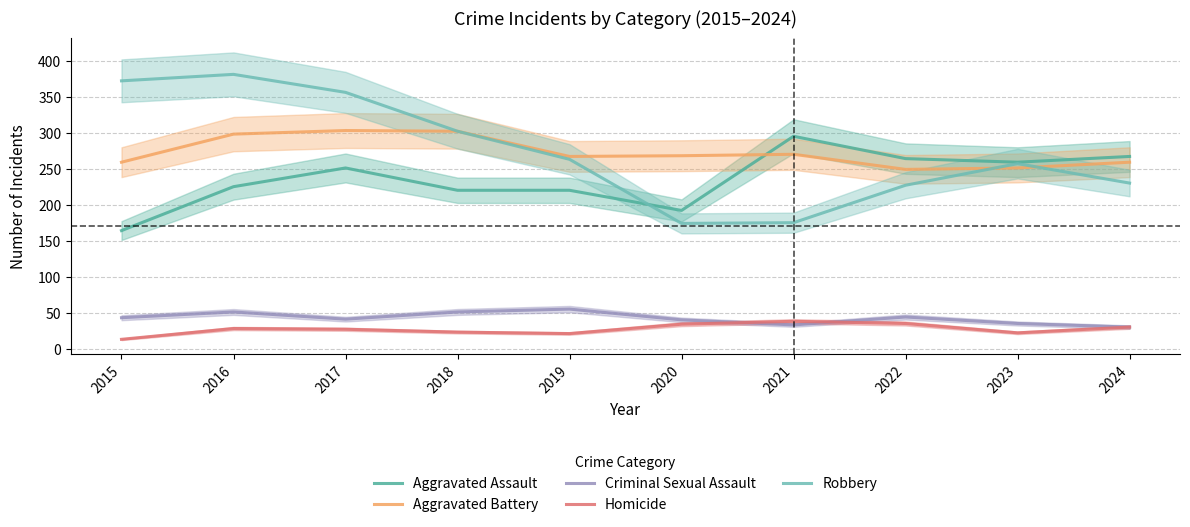

What is the maximum value shown in the chart?

381